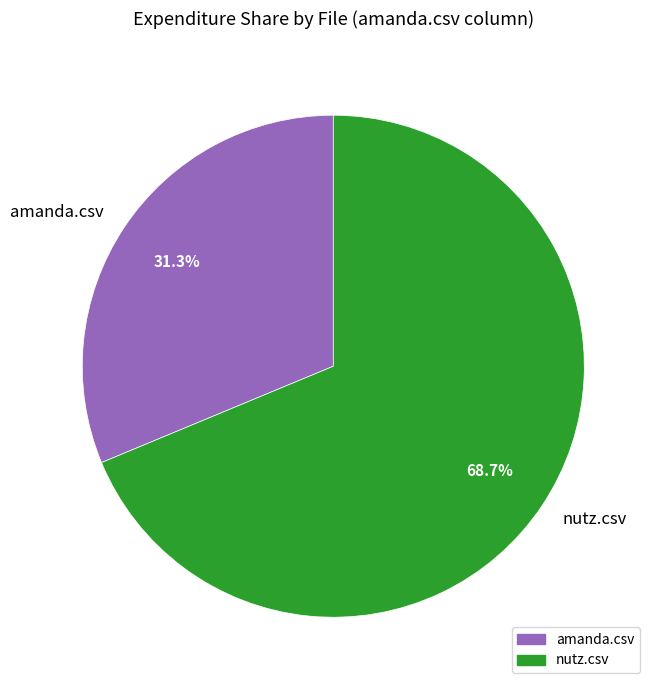

What is the ratio of the value at nutz.csv to the value at amanda.csv?

2.2